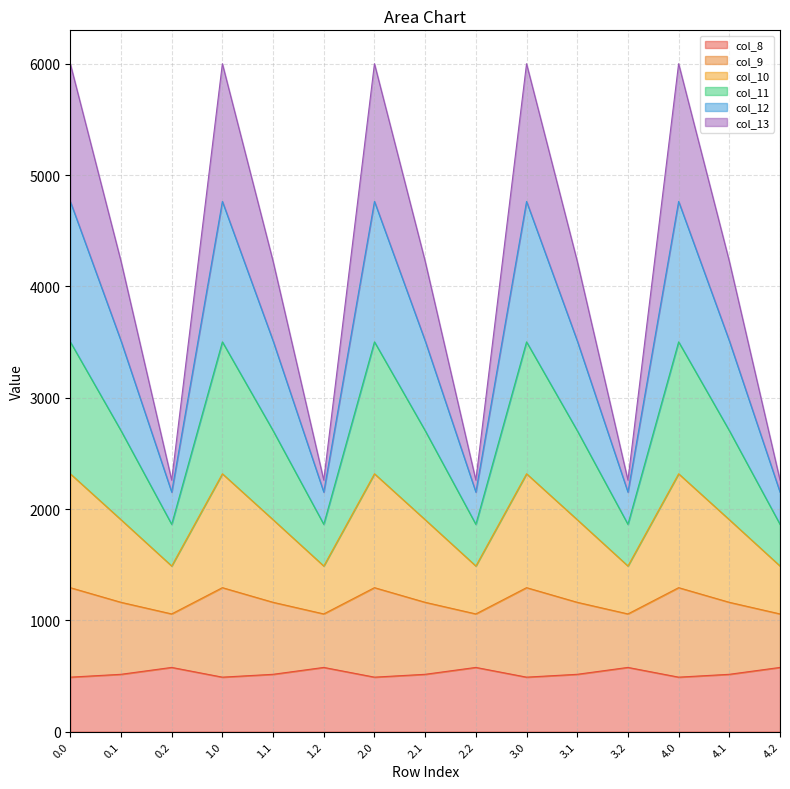

What is the greatest value displayed?

6000.7